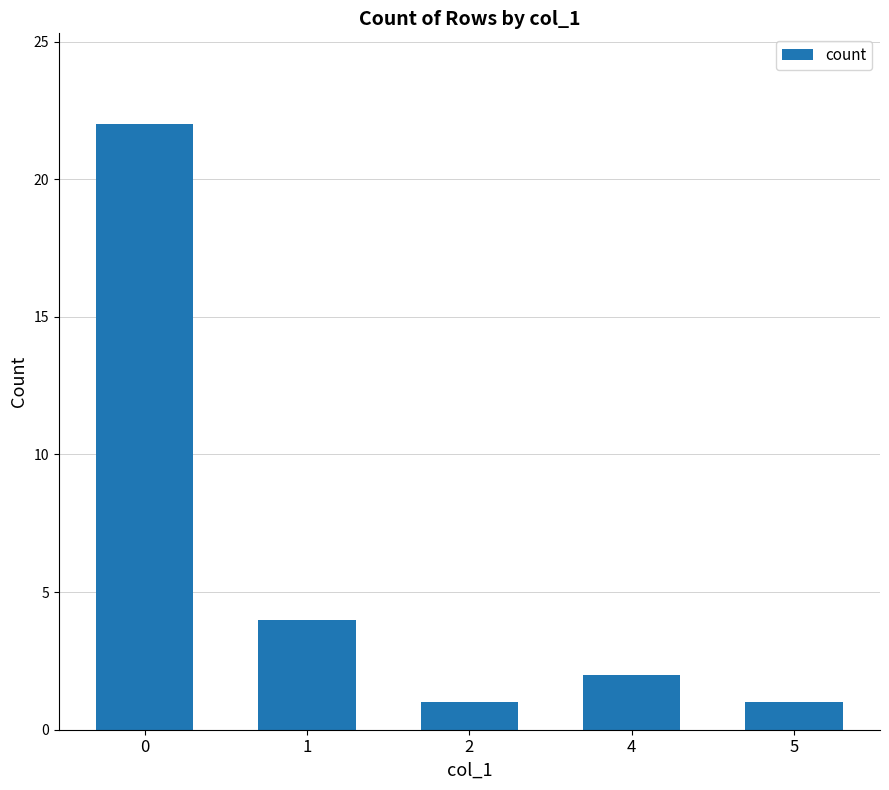

What is the change in value from 0 to 4?

-20